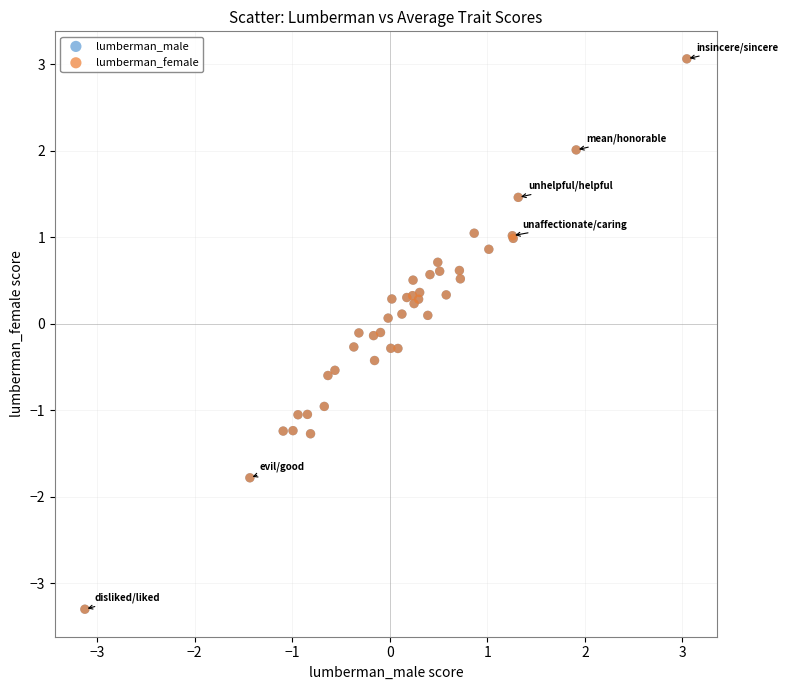

What are all the series names shown in the legend?

lumberman_male, lumberman_female